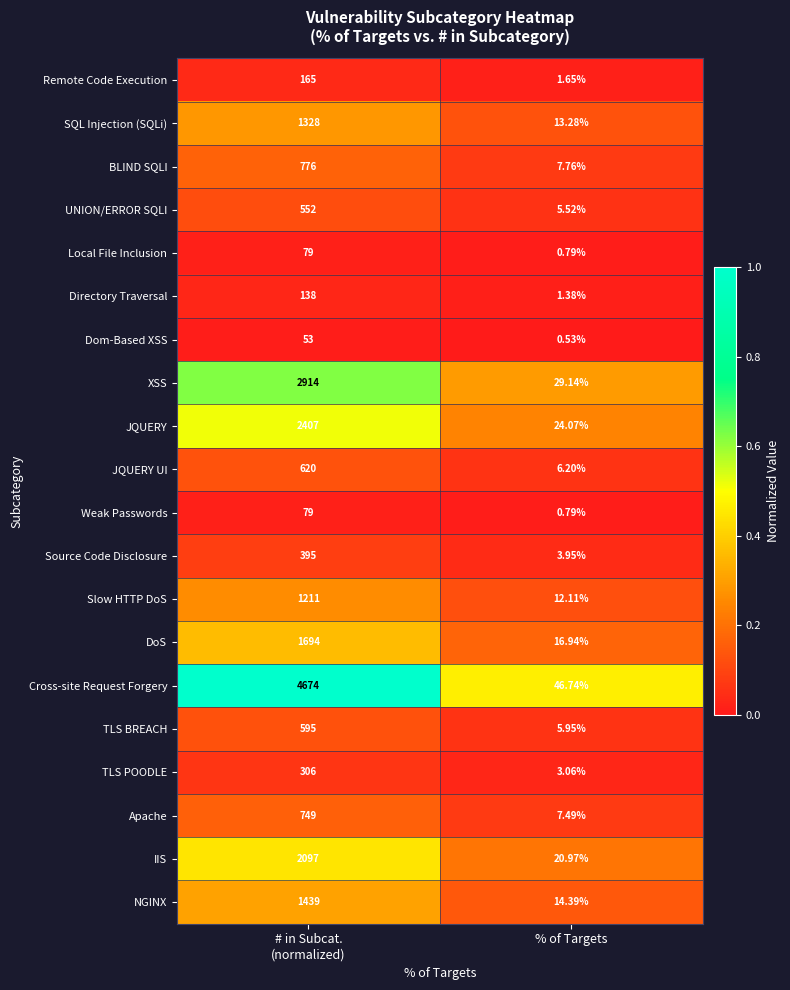

What is the total value across all series at # in Subcat.
(normalized)?

22271.0